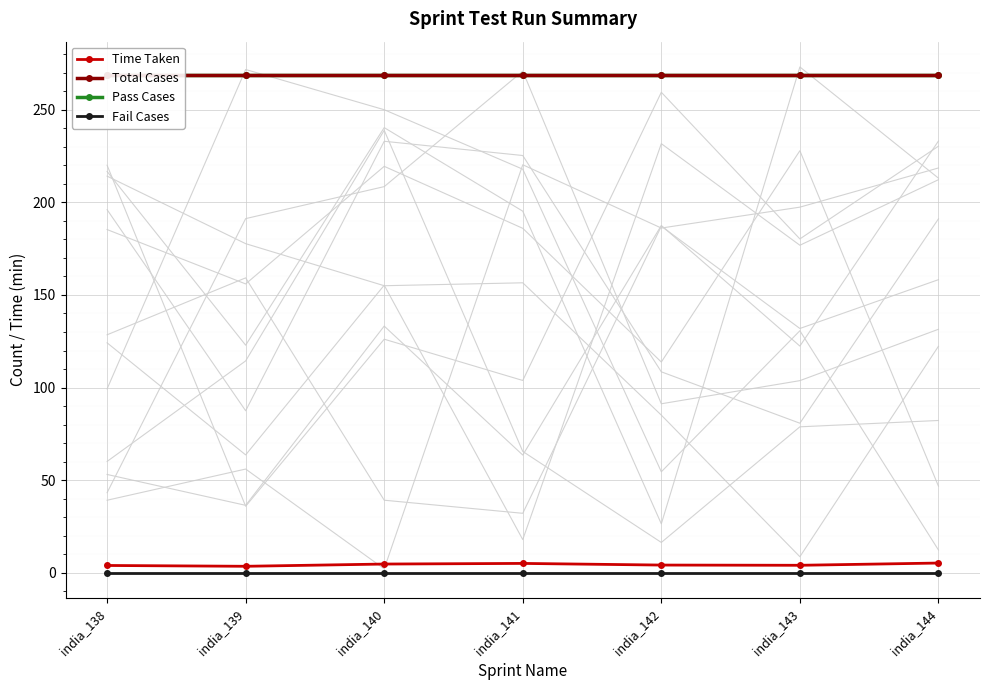

At how many categories does at least one series exceed 82?

7